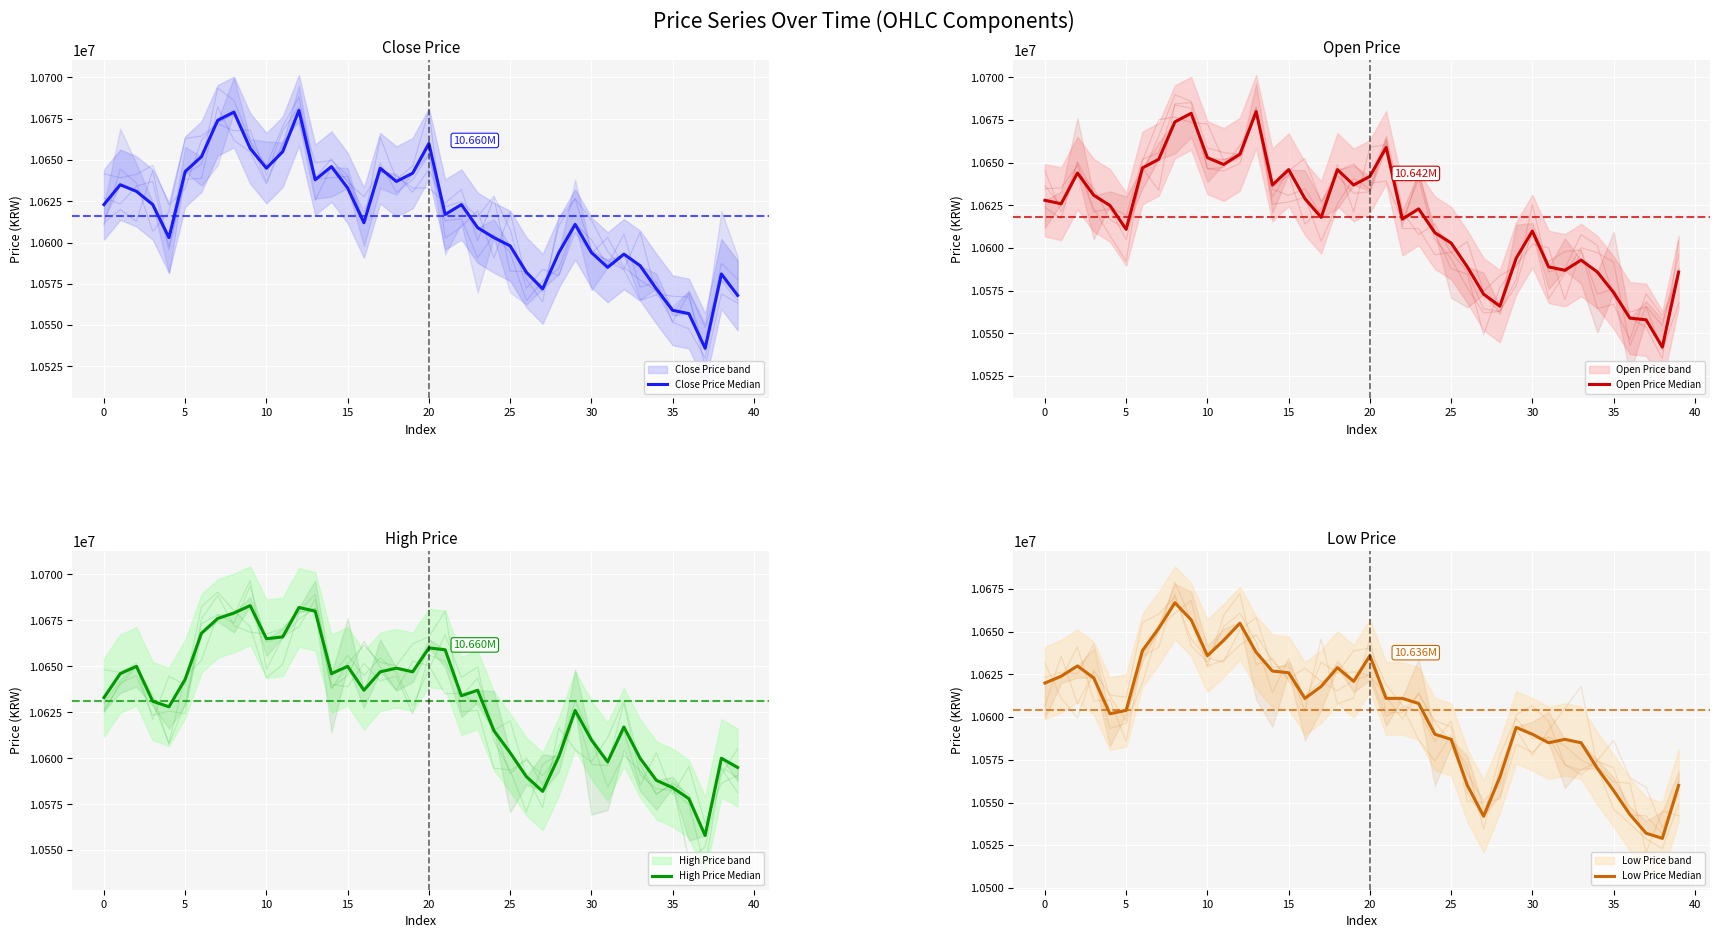

How many series are shown in this chart?

4